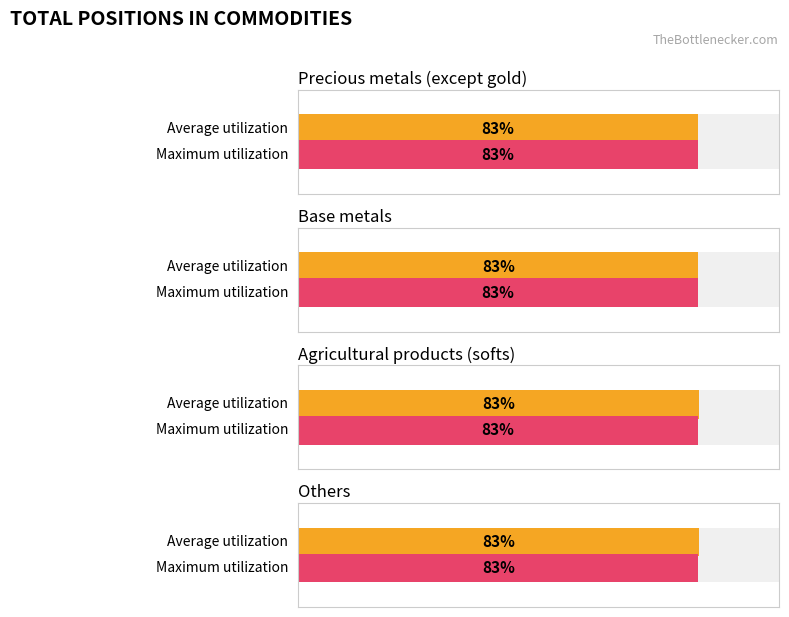

List the series in order of their peak value, lowest first.

Maximum utilization, Average utilization